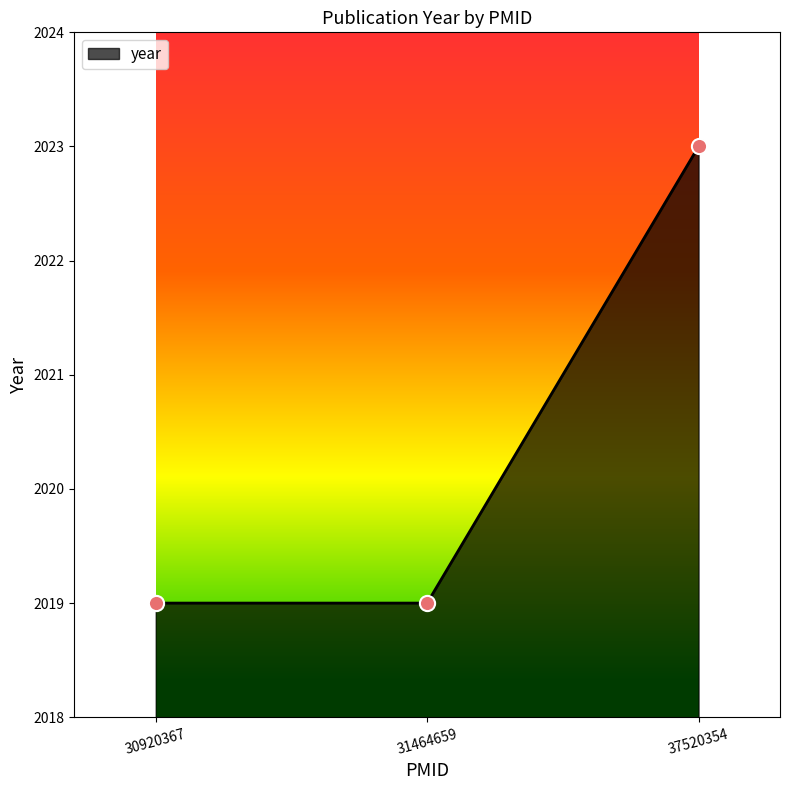

Approximately how many times larger is the value at 30920367 compared to 31464659?

1.0